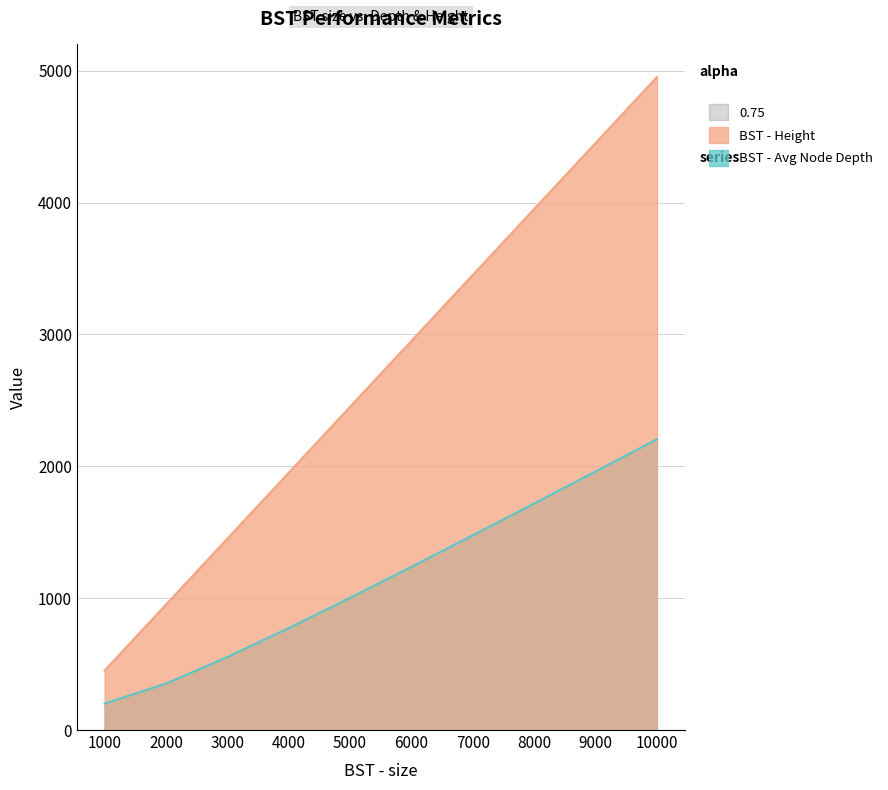

The BST - Average Node Depth series shows 285.1 at 1000. True or false?

False